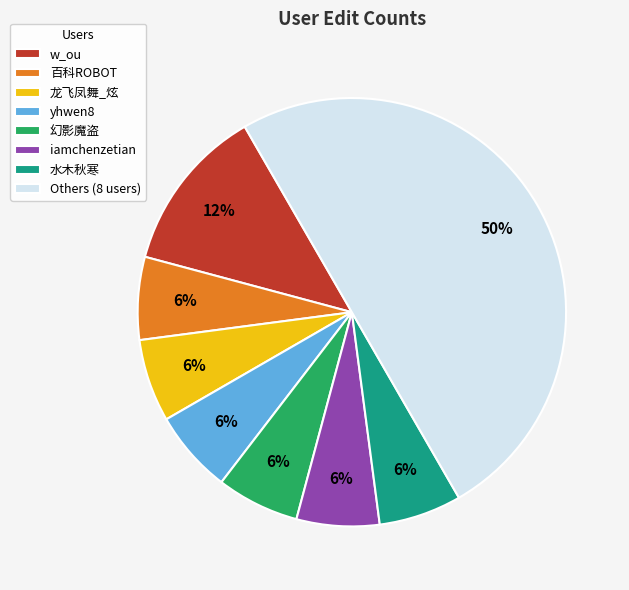

What is the largest slice in the pie chart?

Others (8 users)